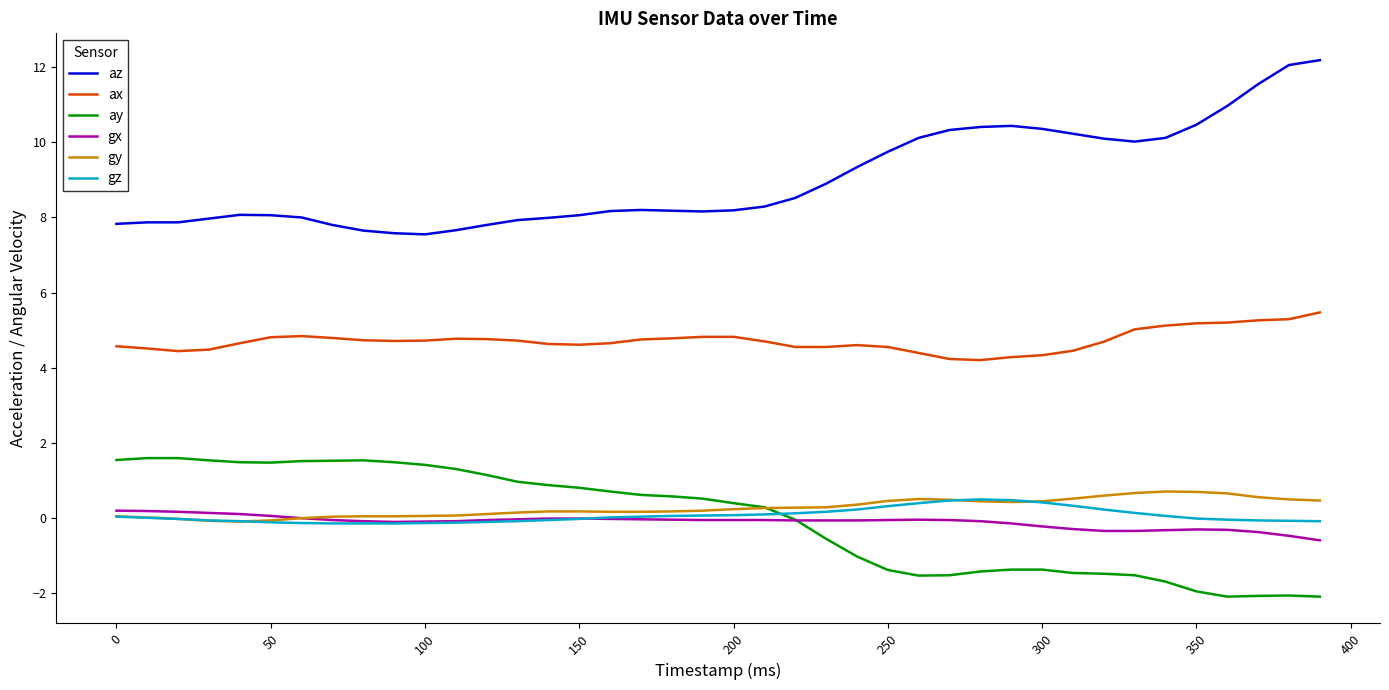

Which series has the largest total across all categories?

az